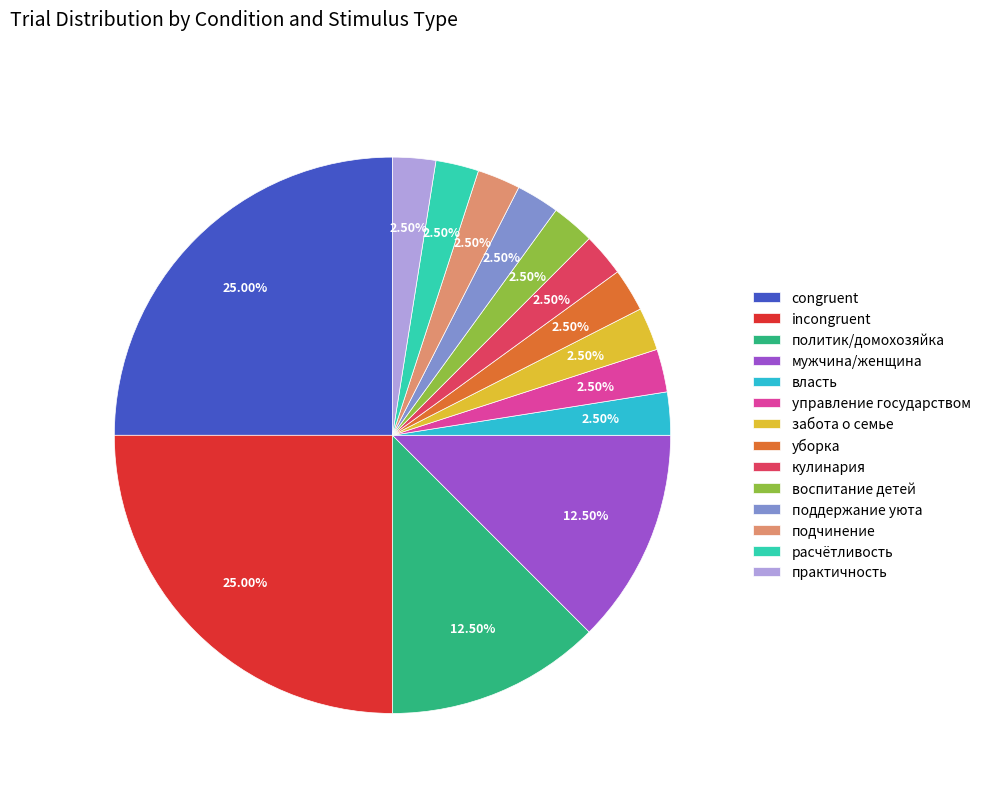

Is it true that воспитание детей is 13% of the pie?

False